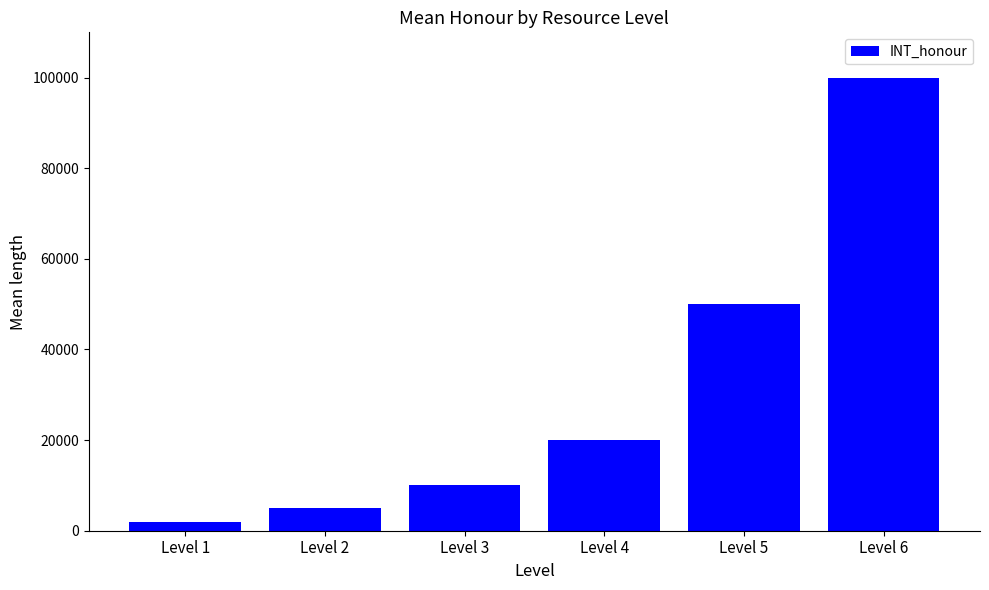

Rank the categories by value from lowest to highest.

Level 1, Level 2, Level 3, Level 4, Level 5, Level 6